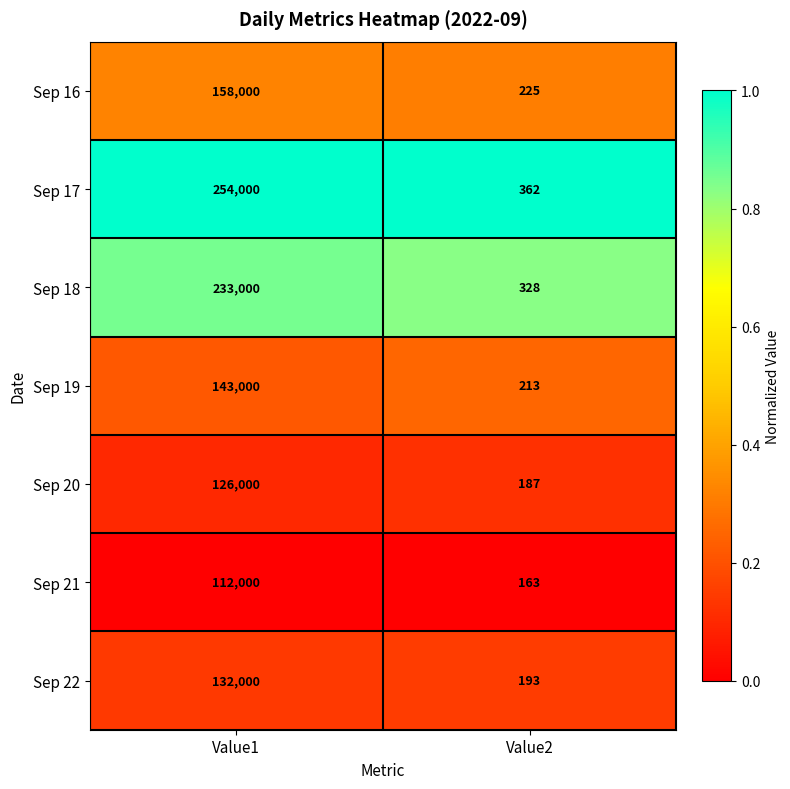

Is it true that Sep 17 equals 84678 at Value1?

False